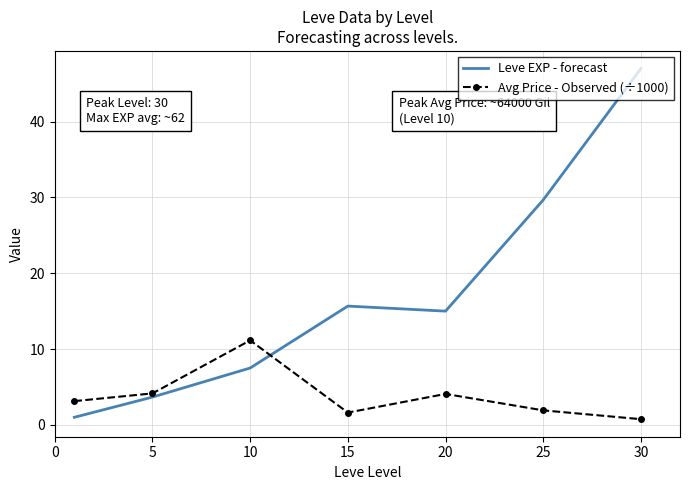

List the series in order of their peak value, lowest first.

Avg Price - Observed (÷1000), Leve EXP - forecast